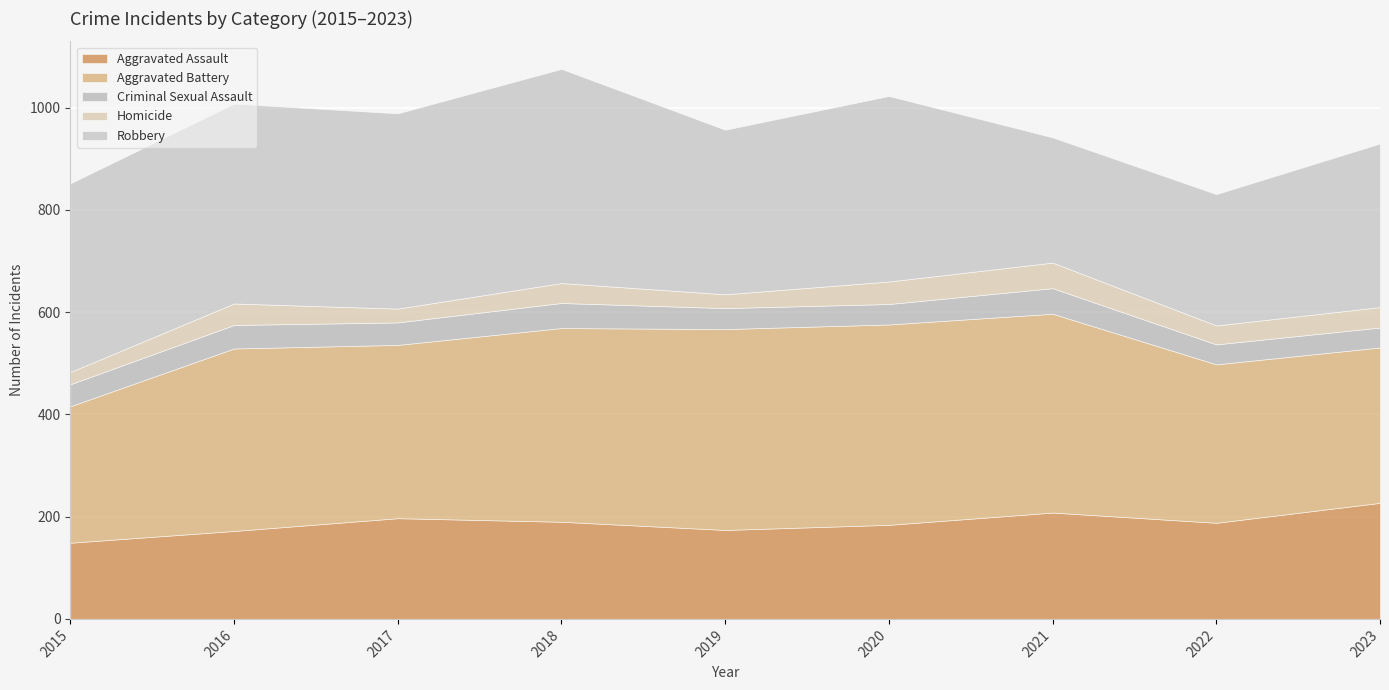

What is the value of the Robbery point at the 6th from the left?

363